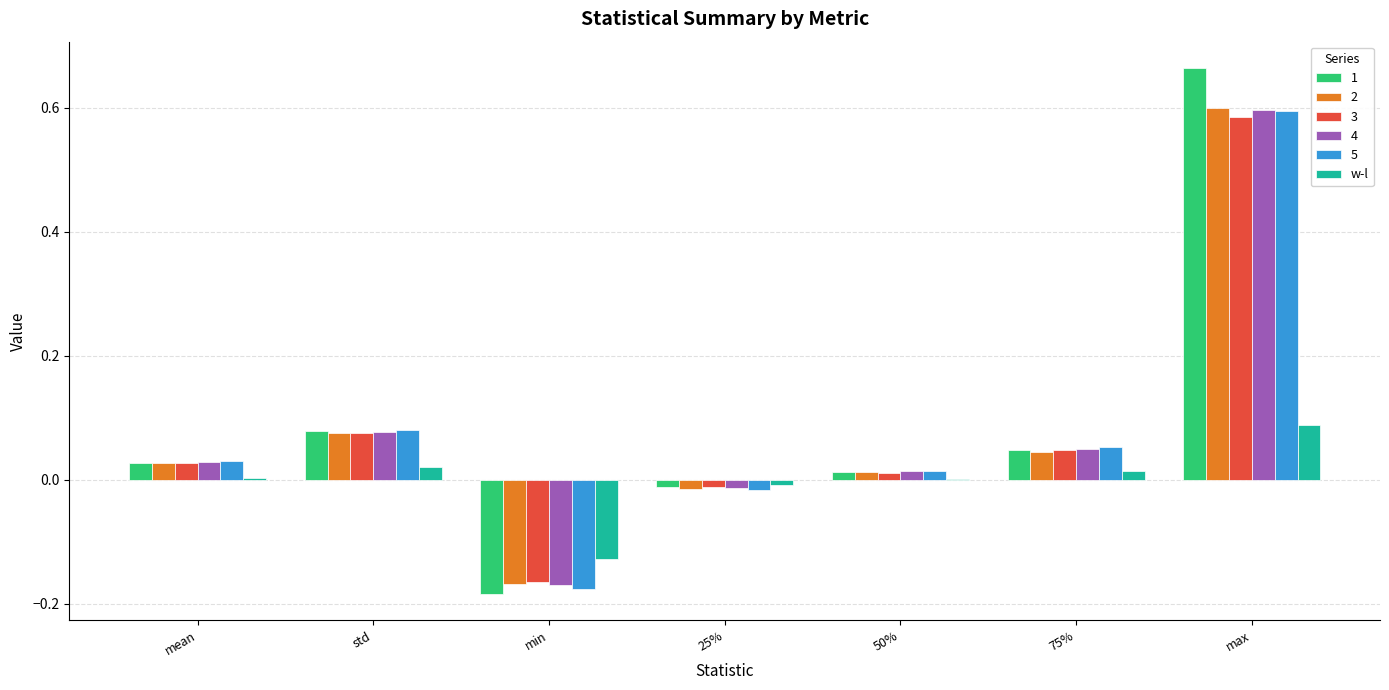

Is it true that 4 equals -0.0 at 25%?

True